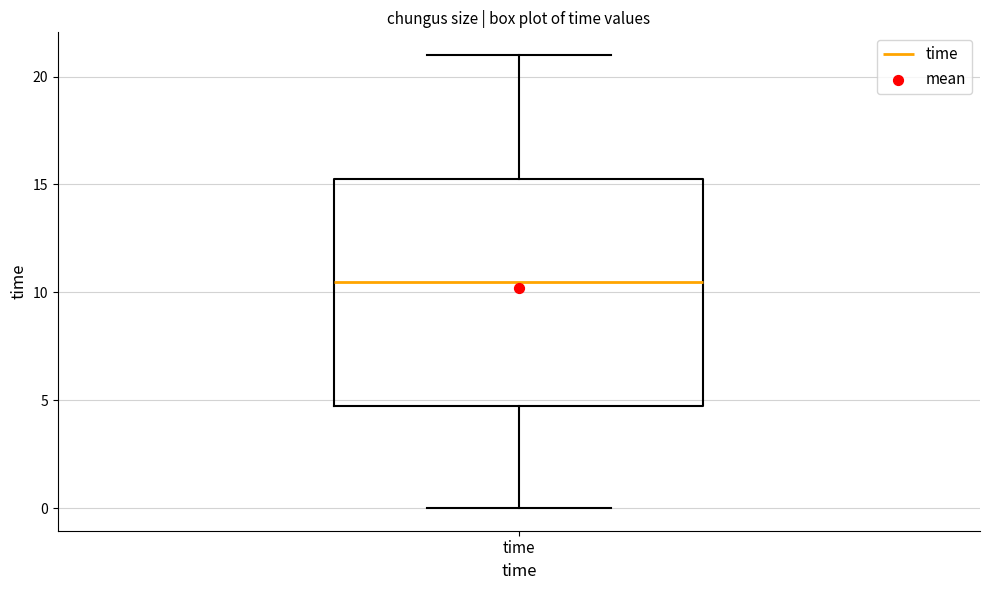

Transcribe this box plot: give where the median line is, the range the box spans, and where the two whiskers end, as read against the y-axis. The values are not printed on the chart, so give them approximately, as read against the axis.

median 10.5, box 5.0 to 15.5, whiskers 0.0 to 21.0